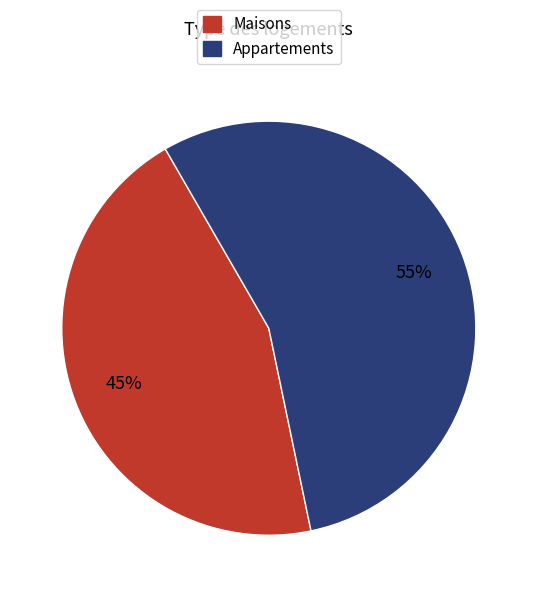

True or false: Appartements accounts for 63% of the total.

False